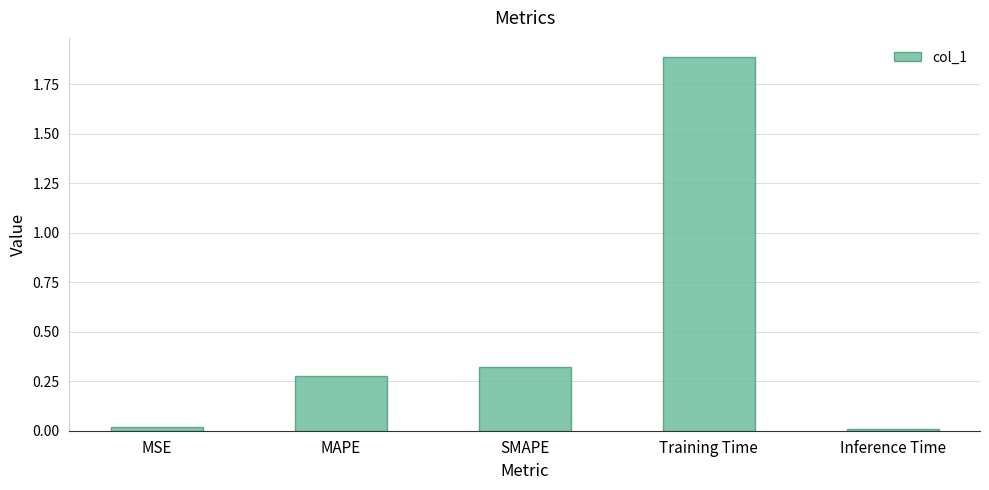

What is the label of the 4th bar from the right?

MAPE